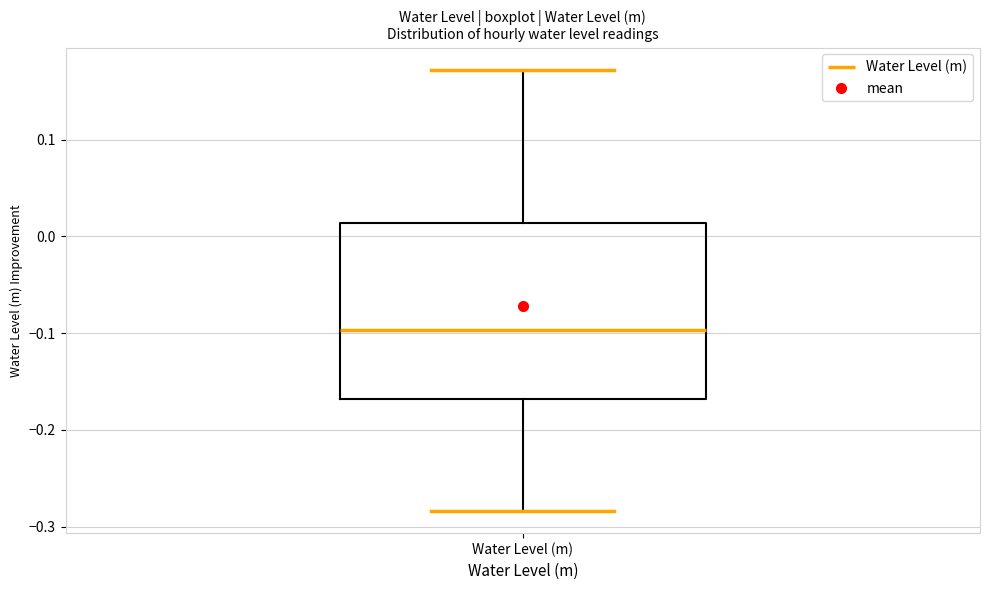

Transcribe this box plot: give where the median line is, the range the box spans, and where the two whiskers end, as read against the y-axis. The values are not printed on the chart, so give them approximately, as read against the axis.

median -0.10, box -0.17 to 0.01, whiskers -0.28 to 0.17